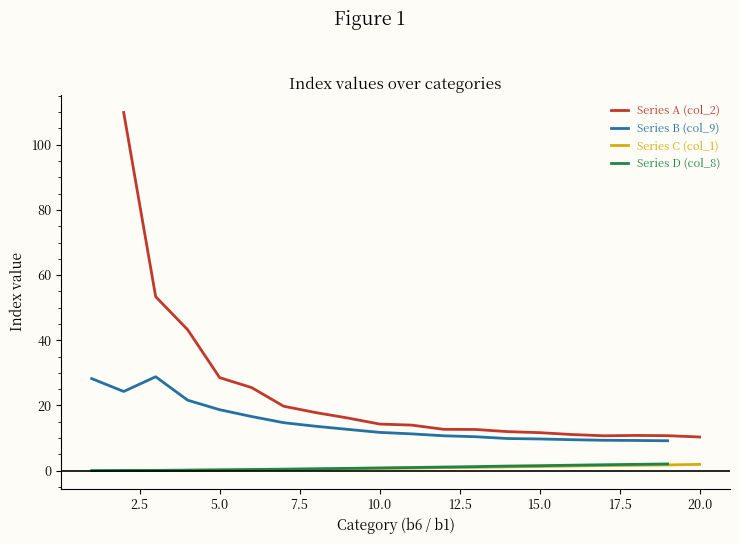

True or false: Series A (col_2) and Series C (col_1) intersect in this chart.

False